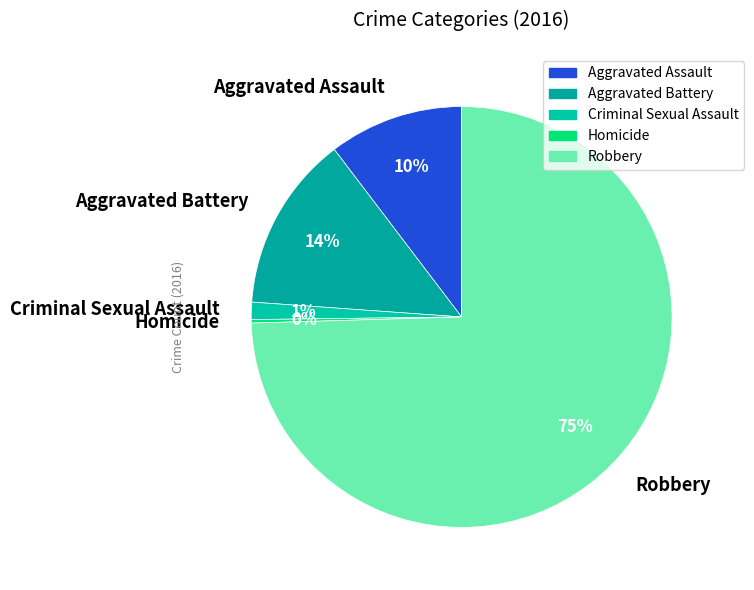

Which category has the biggest portion of the pie?

Robbery